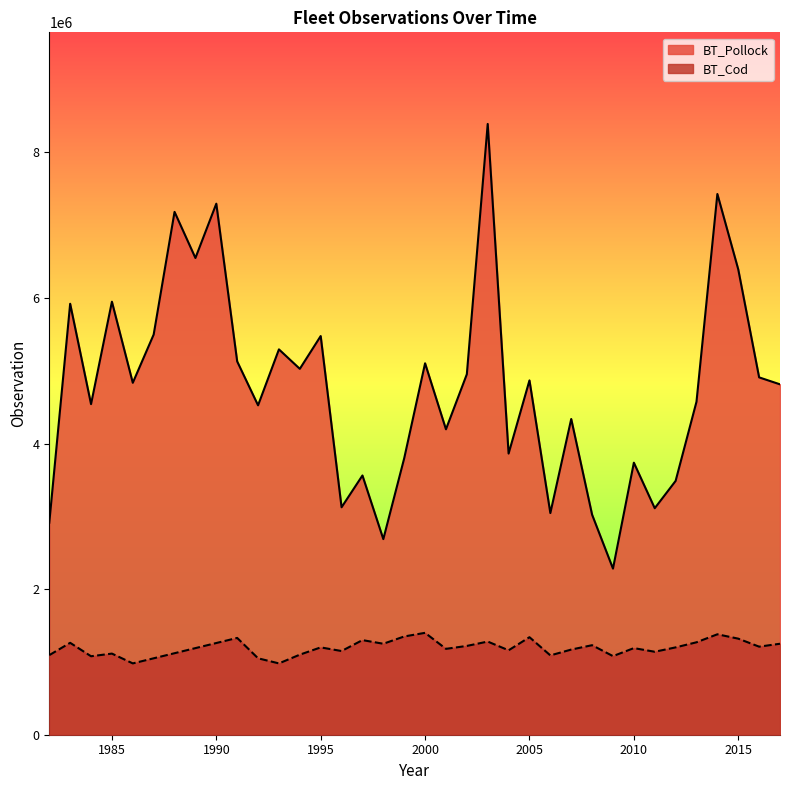

Which category has the lowest value across all series?

2009